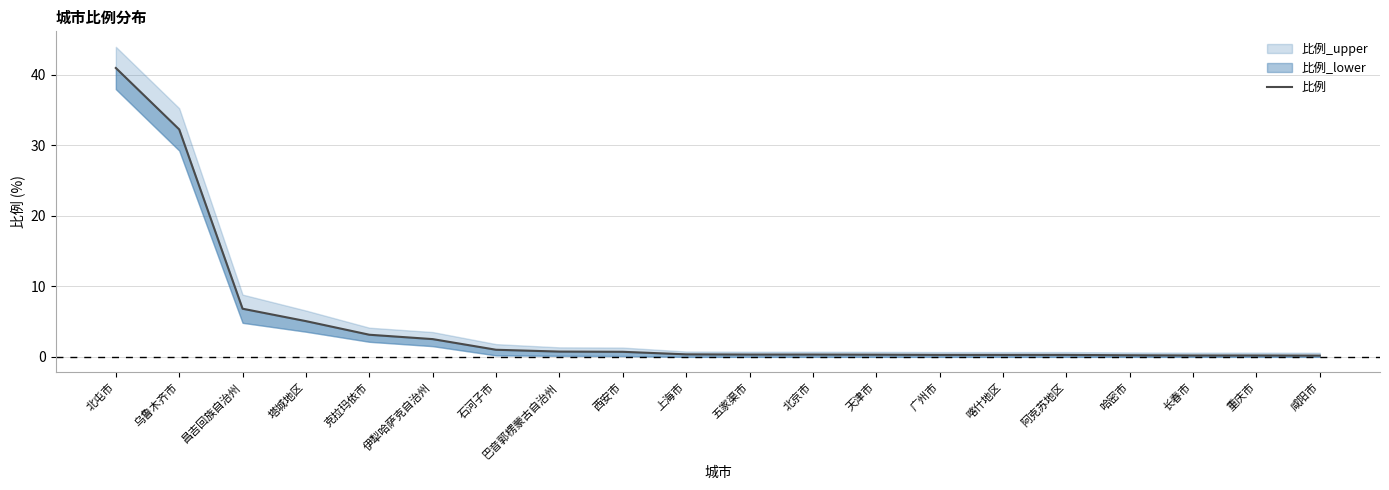

What is the change in value from 乌鲁木齐市 to 广州市?

-32.0